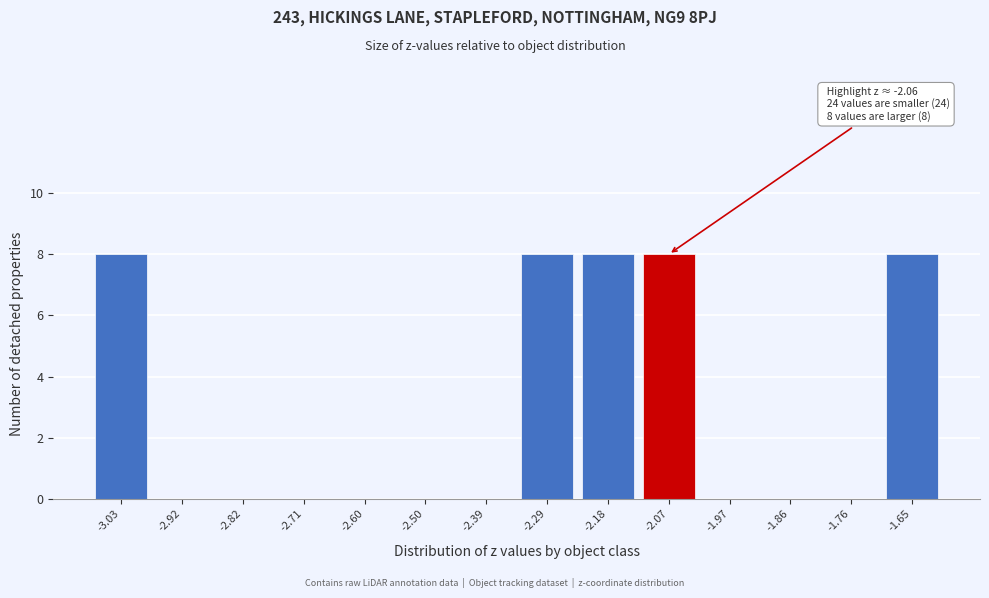

Reading left to right, transcribe all the data shown in this chart.

-3.03=8	-2.92=0	-2.82=0	-2.71=0	-2.60=0	-2.50=0	-2.39=0	-2.29=8	-2.18=8	-2.07=8	-1.97=0	-1.86=0	-1.76=0	-1.65=8